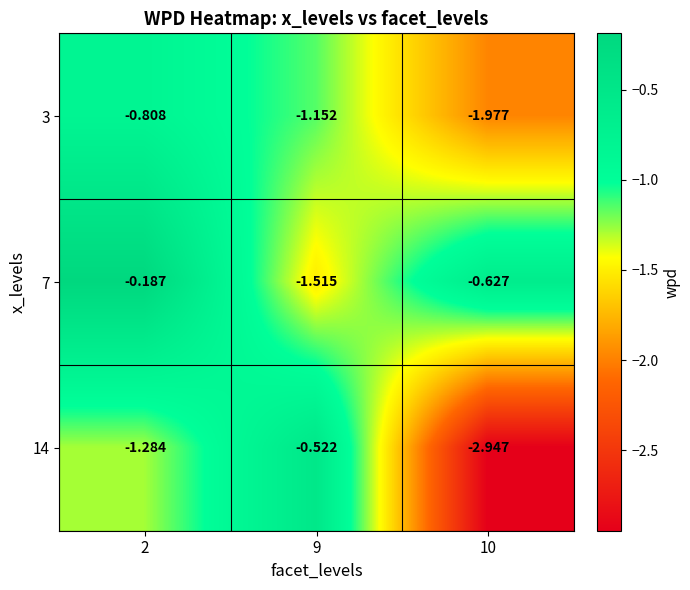

Is the value of 3 at 9 greater than the value of 7 at 2?

No